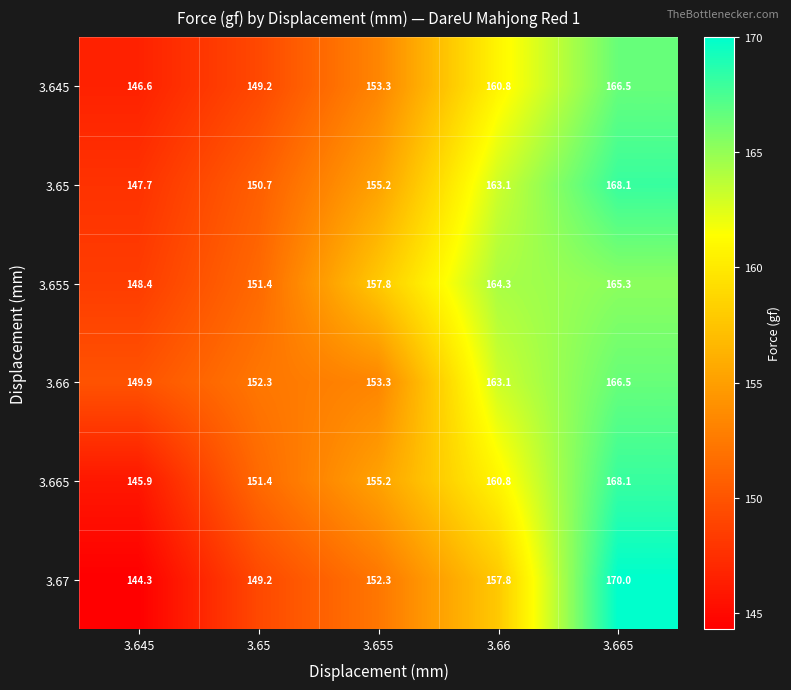

What is the difference between the highest and lowest values at 3.65?

3.1